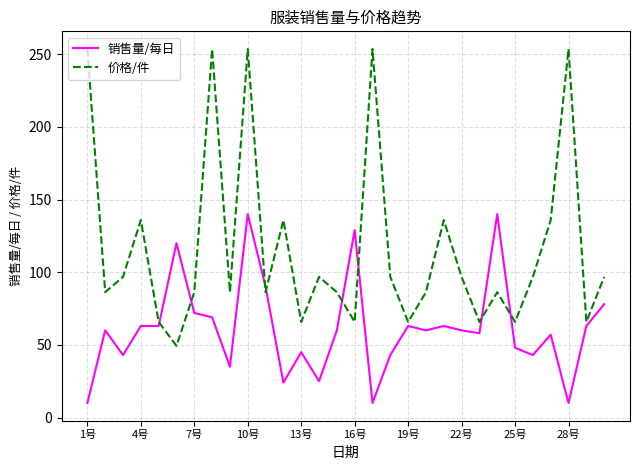

How many series are shown in this chart?

2